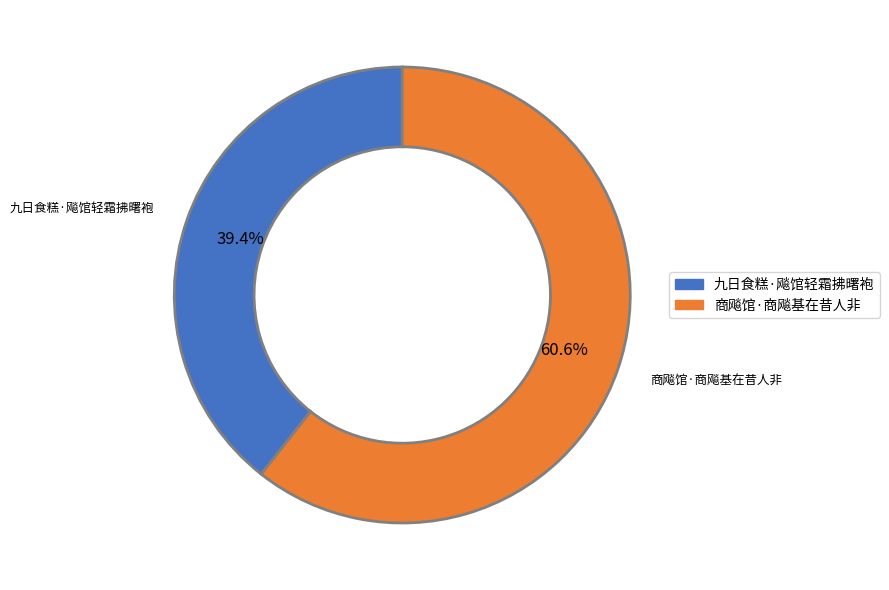

Between 九日食糕·飚馆轻霜拂曙袍 and 商飚馆·商飚基在昔人非, which is larger?

商飚馆·商飚基在昔人非